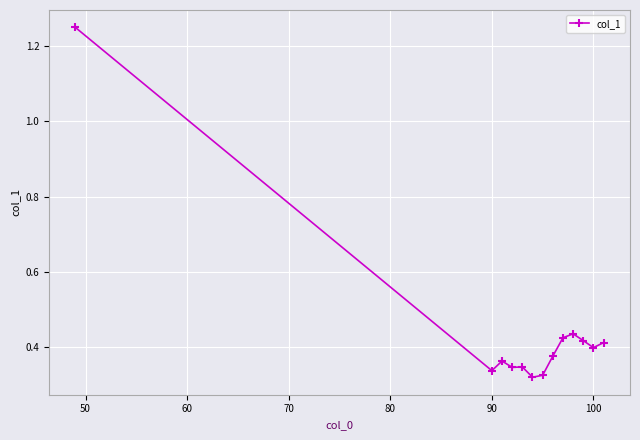

How many values are between 0 and 1?

12